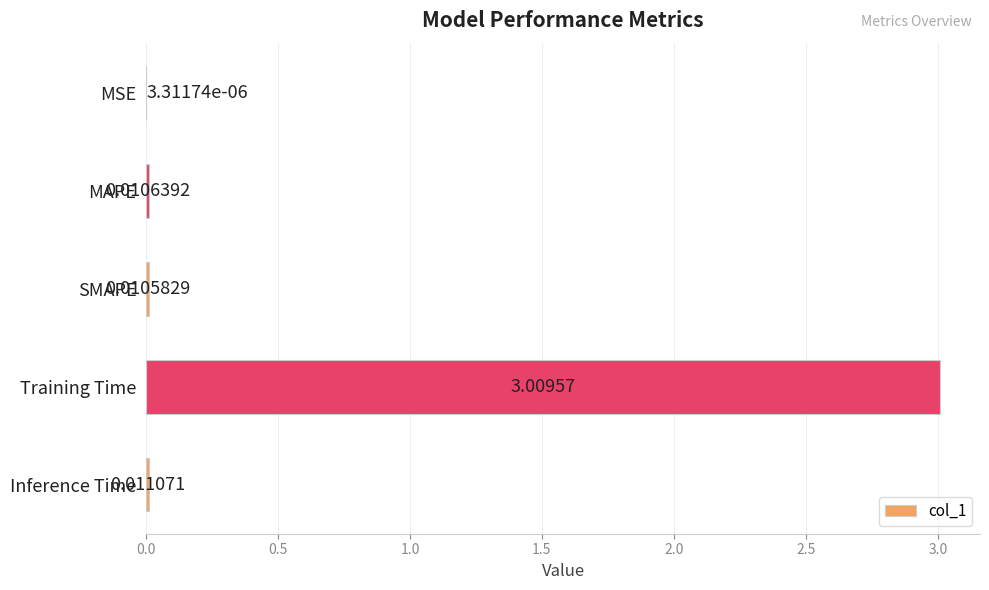

What is the sum of all values?

3.0